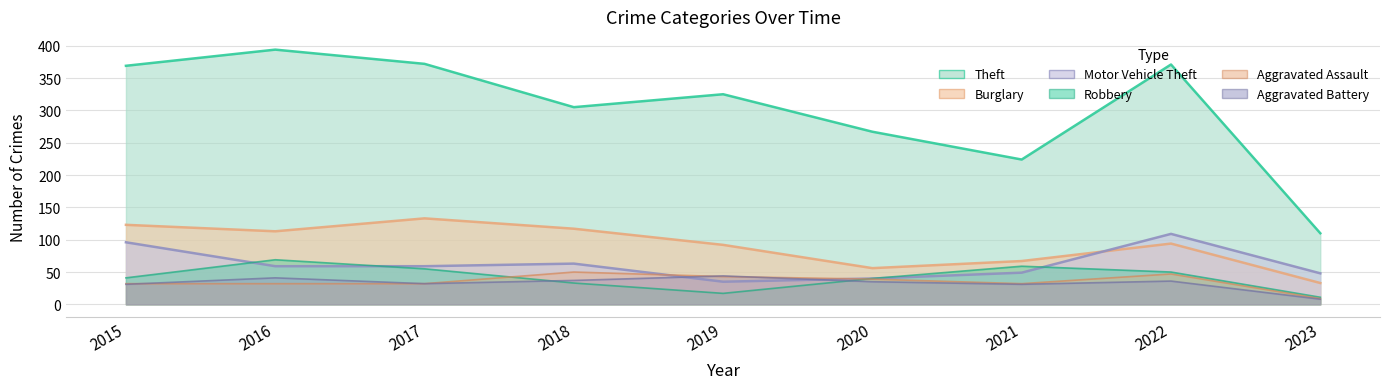

Rank the categories by Theft value from highest to lowest.

2016, 2017, 2022, 2015, 2019, 2018, 2020, 2021, 2023